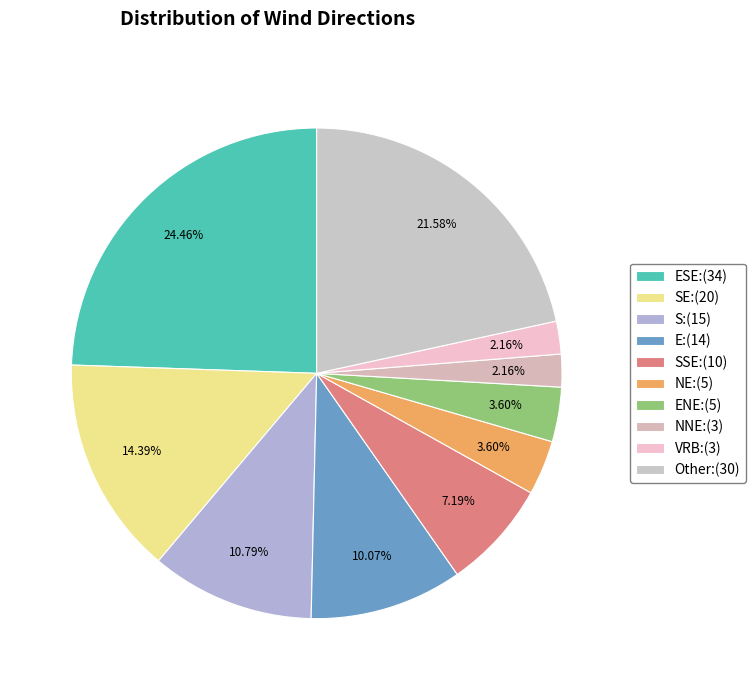

Count the number of slices in the pie.

10